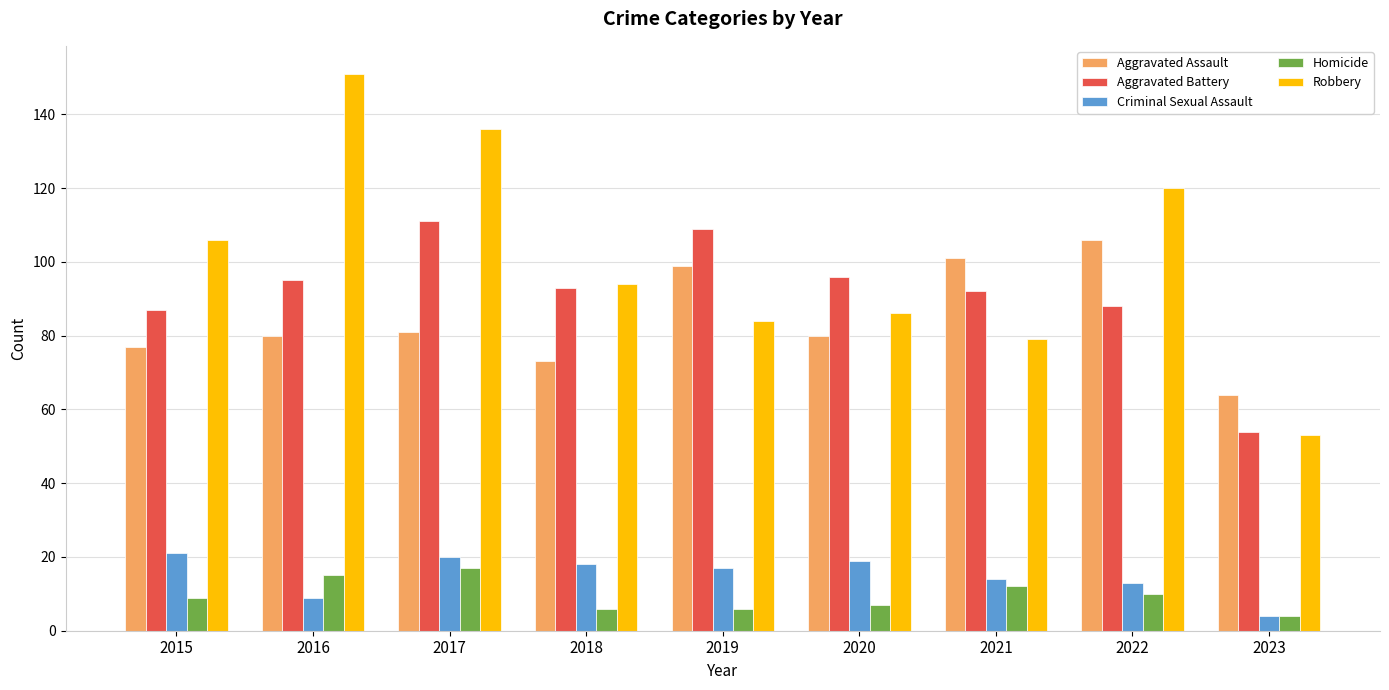

Reading right to left, list all the values displayed in this chart.

Aggravated Assault: 64	106	101	80	99	73	81	80	77
Aggravated Battery: 54	88	92	96	109	93	111	95	87
Criminal Sexual Assault: 4	13	14	19	17	18	20	9	21
Homicide: 4	10	12	7	6	6	17	15	9
Robbery: 53	120	79	86	84	94	136	151	106